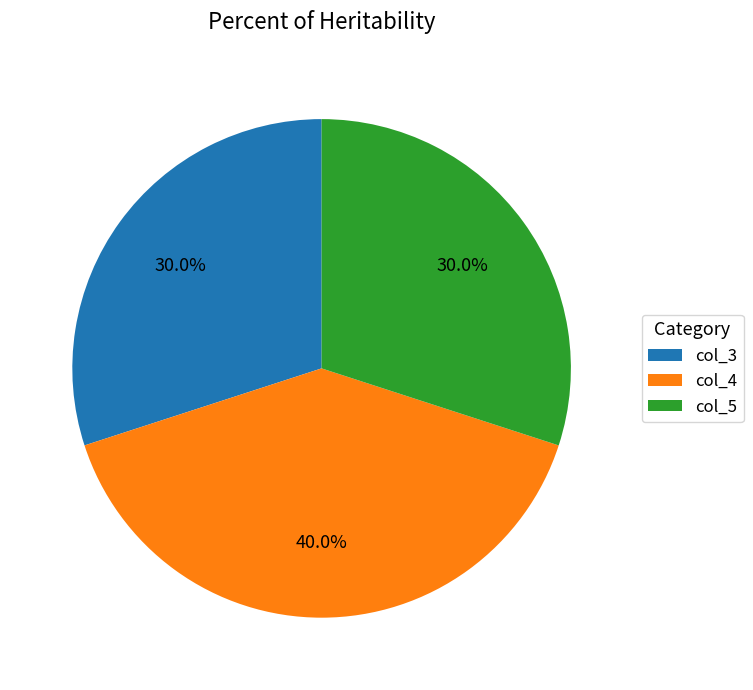

Is the sum of col_3 and col_5 greater than half?

Yes